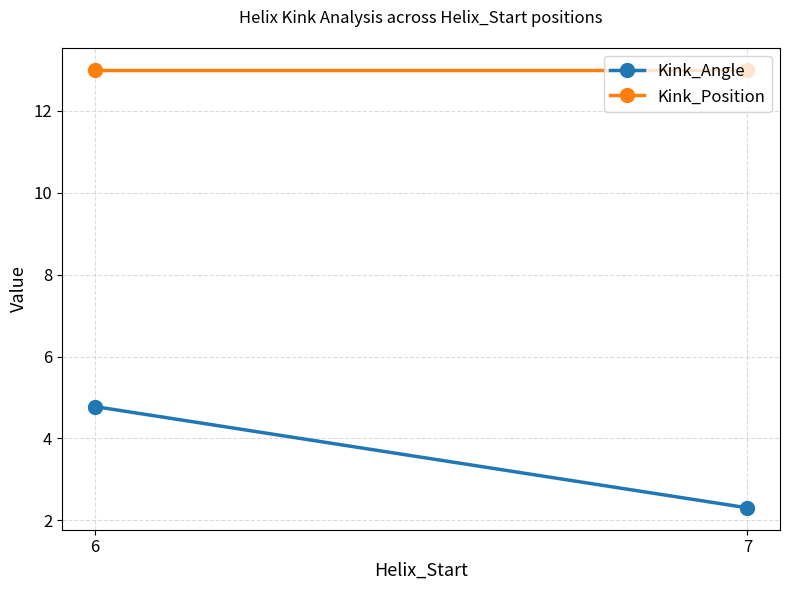

Is this an area chart (filled region under the line)?

No